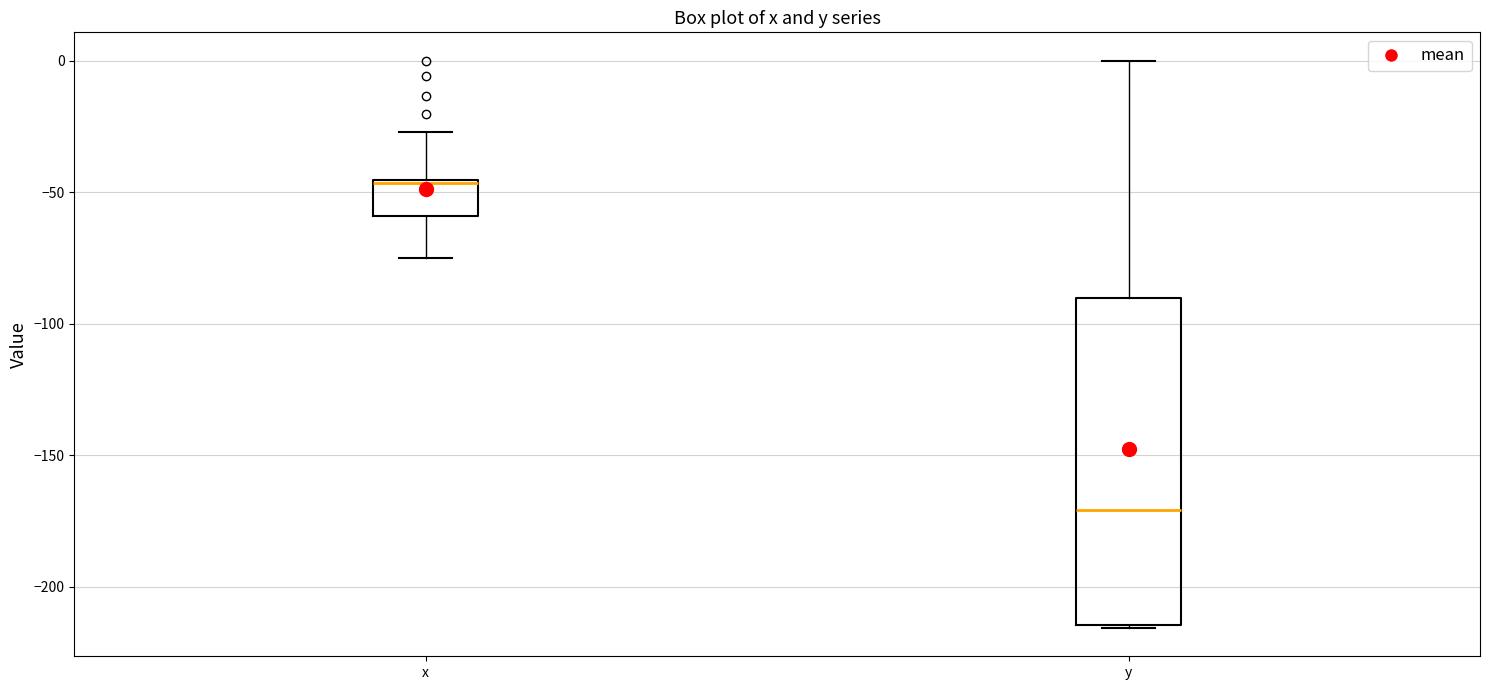

Reading left to right, read every box against the y-axis: the position of its median line, the range the box covers, and the ends of its whiskers. The values are not printed on the chart, so give them approximately, as read against the axis.

x: median -45, box -60 to -45, whiskers -75 to -25
y: median -170, box -215 to -90, whiskers -215 to 0